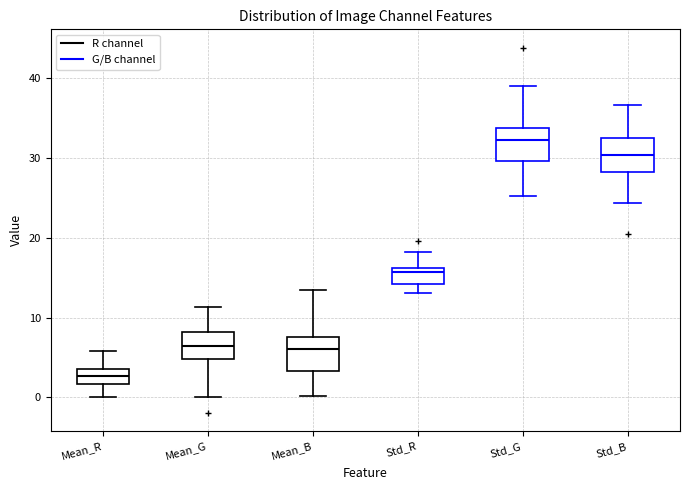

Which box has the lowest median line?

Mean_R